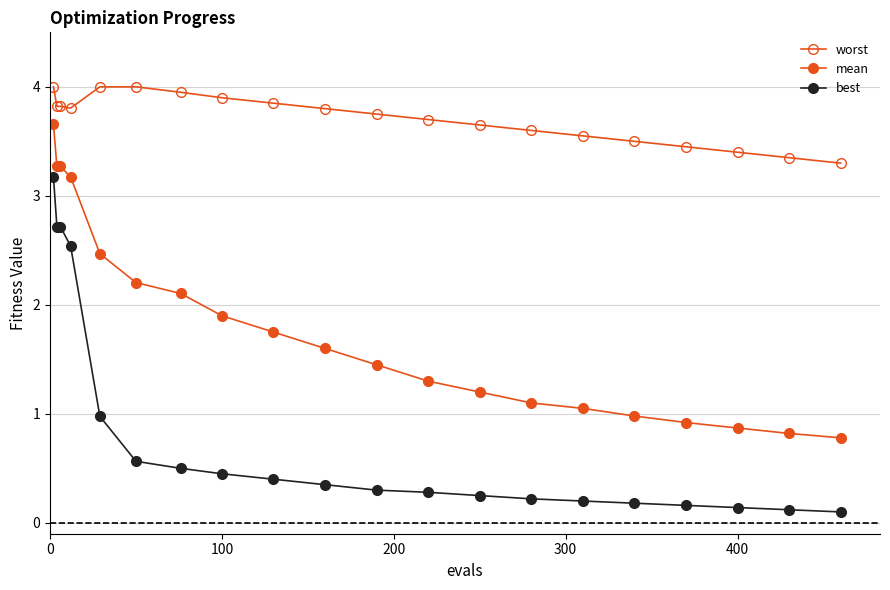

Is this an area chart (filled region under the line)?

No